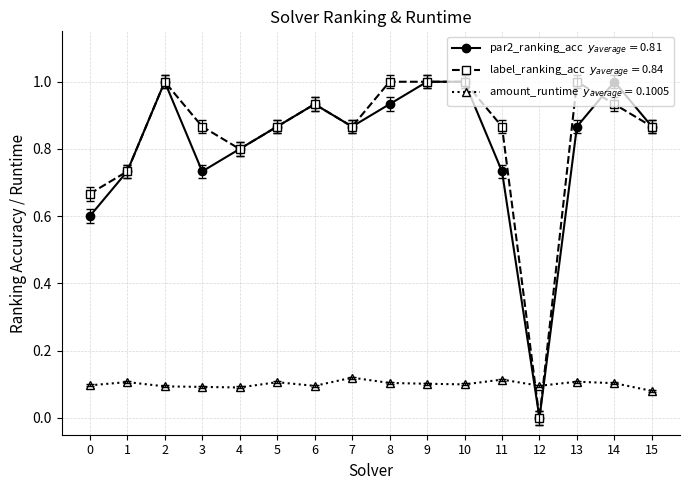

What is the difference between the highest and lowest values at 0?

0.6